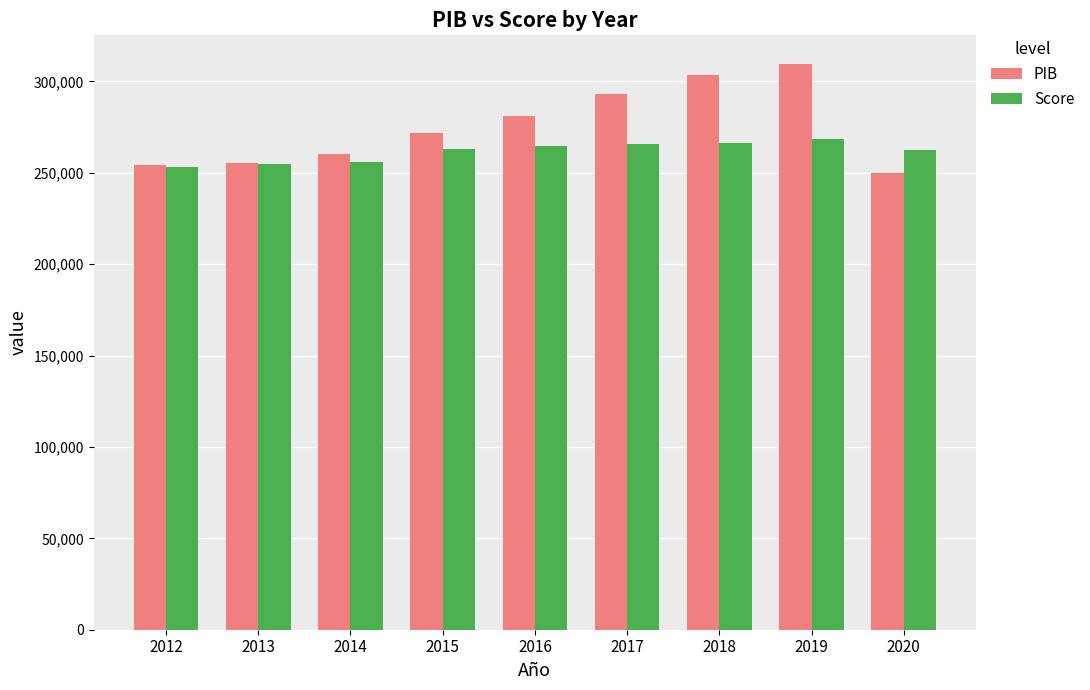

What is the smallest value displayed?

250051.0